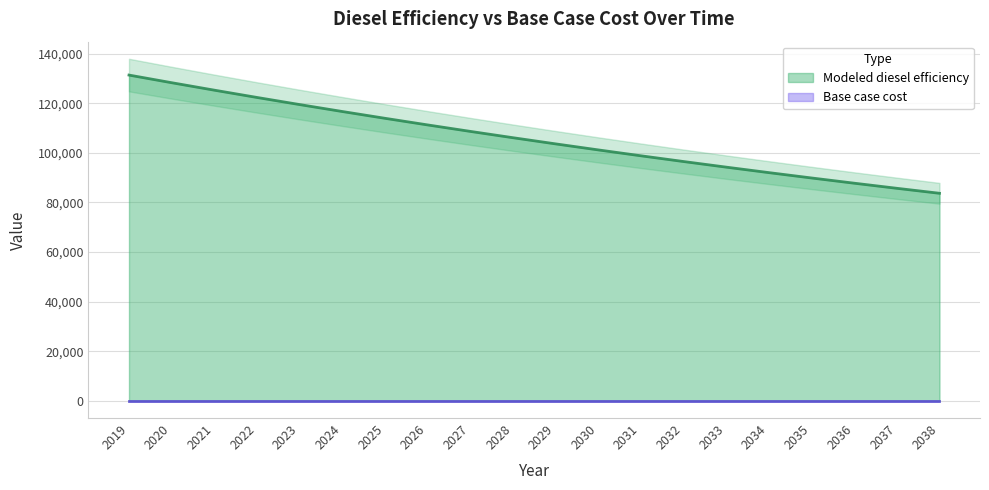

List the labels in order of value, smallest first.

2038, 2037, 2036, 2035, 2034, 2033, 2032, 2031, 2030, 2029, 2028, 2027, 2026, 2025, 2024, 2023, 2022, 2021, 2020, 2019